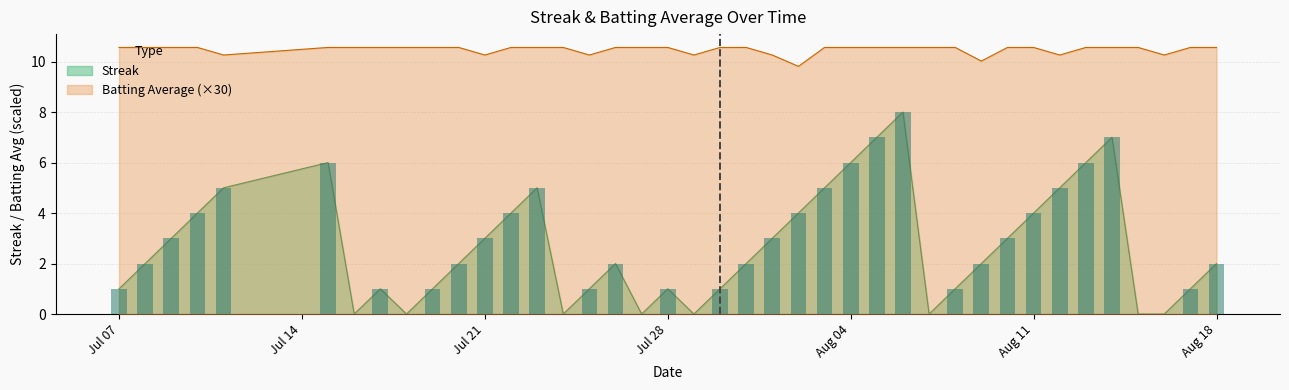

Which series has the largest range (max minus min)?

Streak